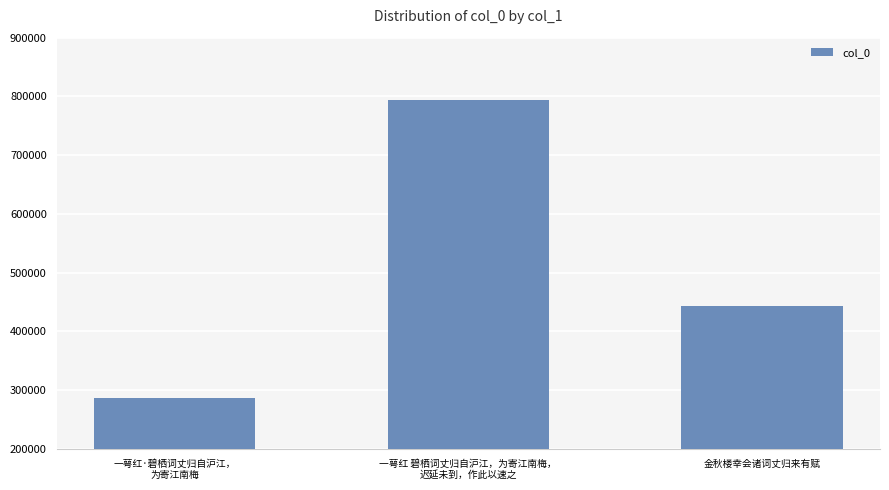

What is the smallest value displayed?

285963